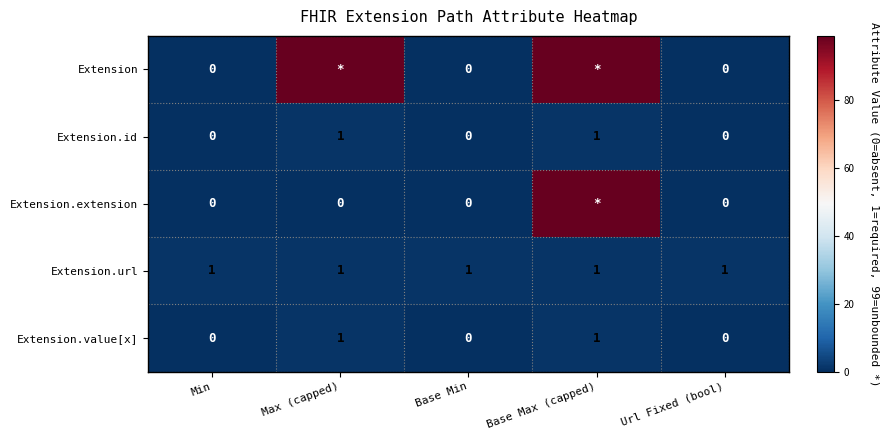

The Extension.value[x] series shows 0 at Base Min. True or false?

True